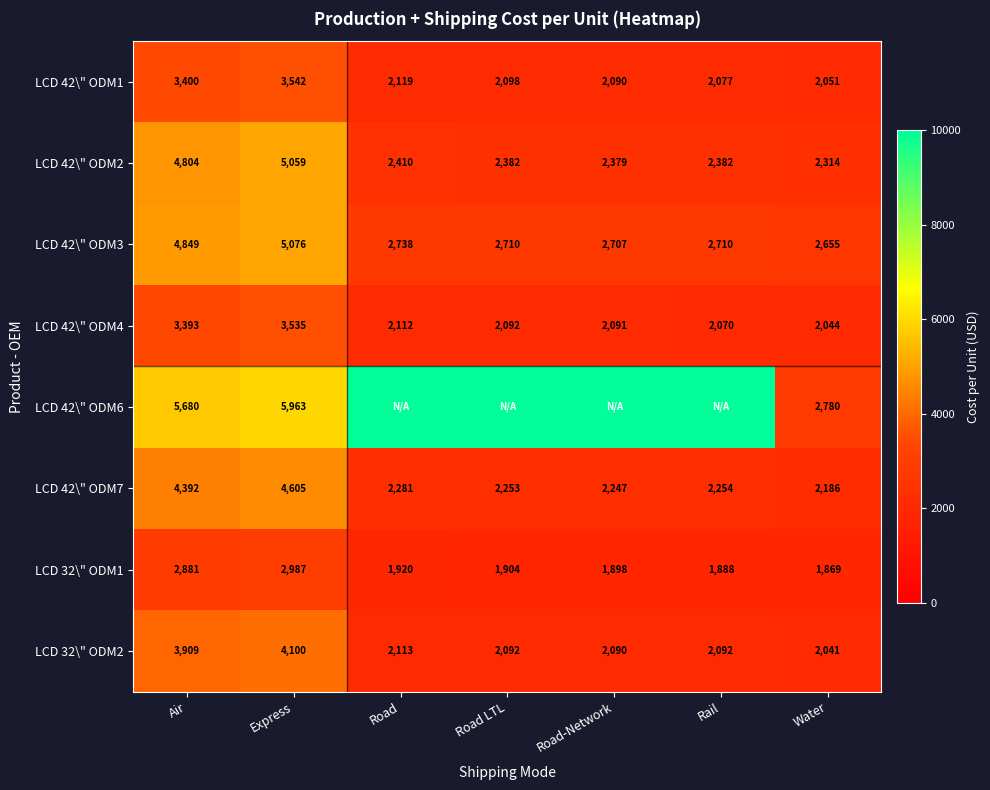

Is it true that LCD 42\" ODM1 equals 2090 at Road-Network?

True